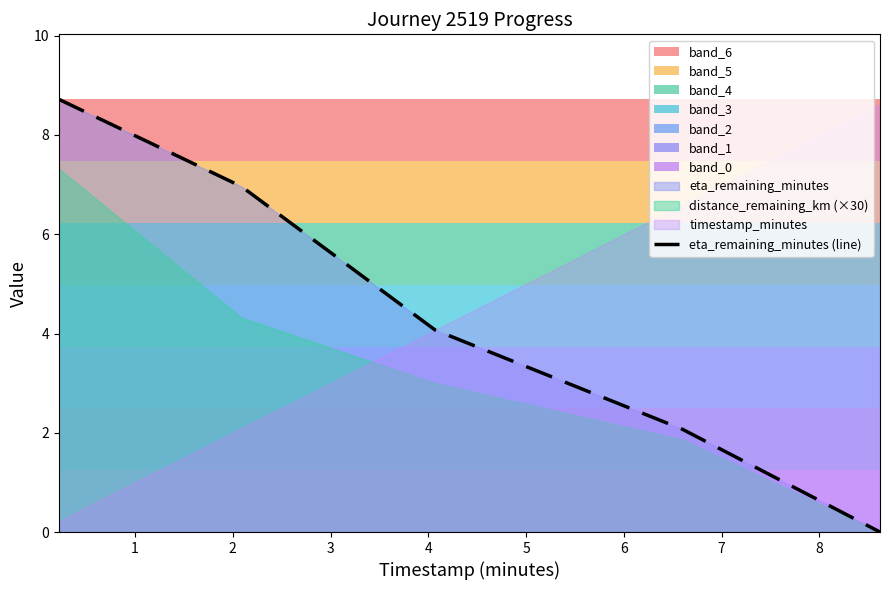

What is the average value?

4.4